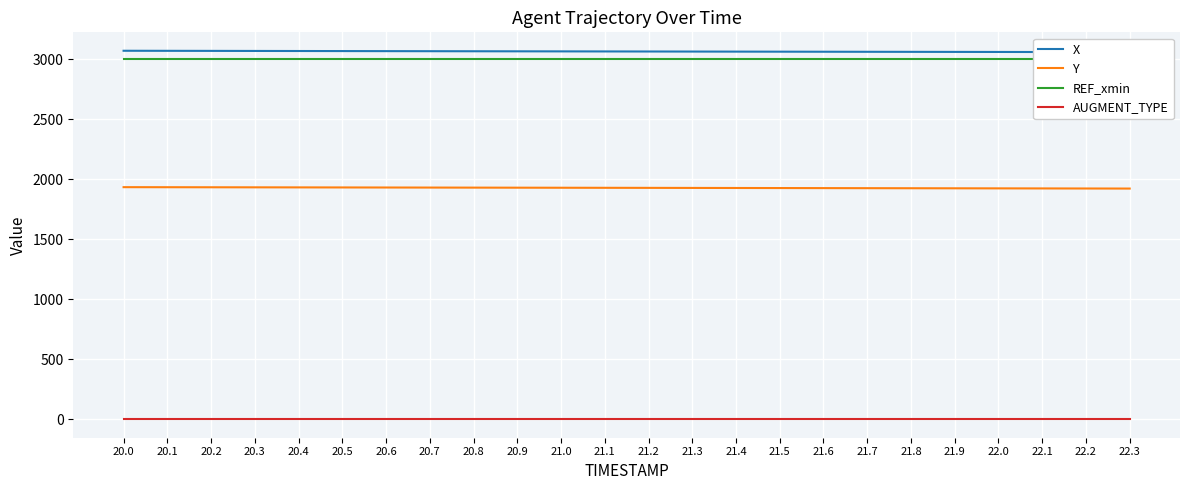

What is the difference between the maximum and minimum values in the Y series?

11.7